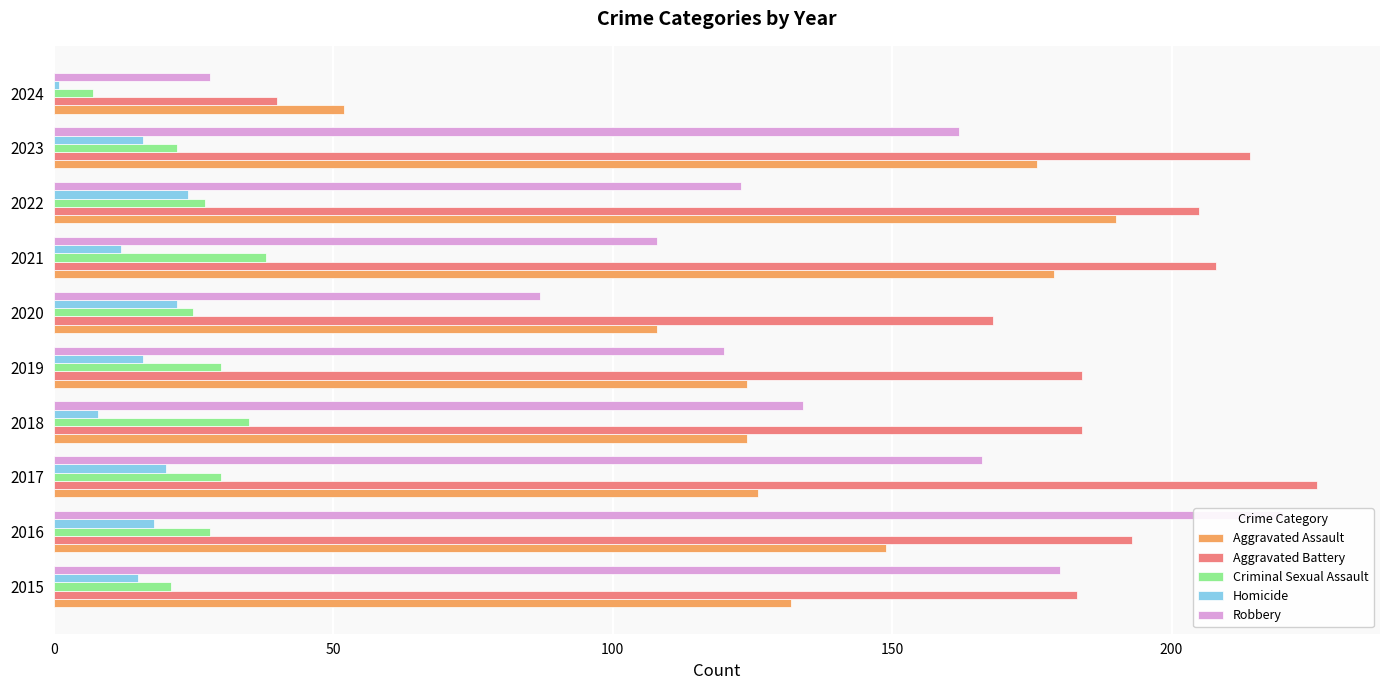

Is the value of Robbery at 2017 greater than the value of Homicide at 2023?

Yes